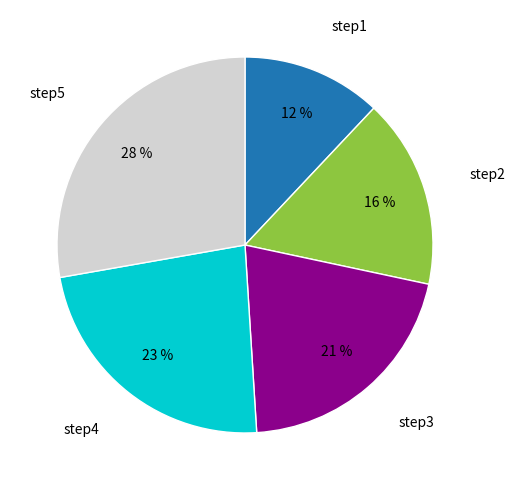

Does any single category account for the majority?

No